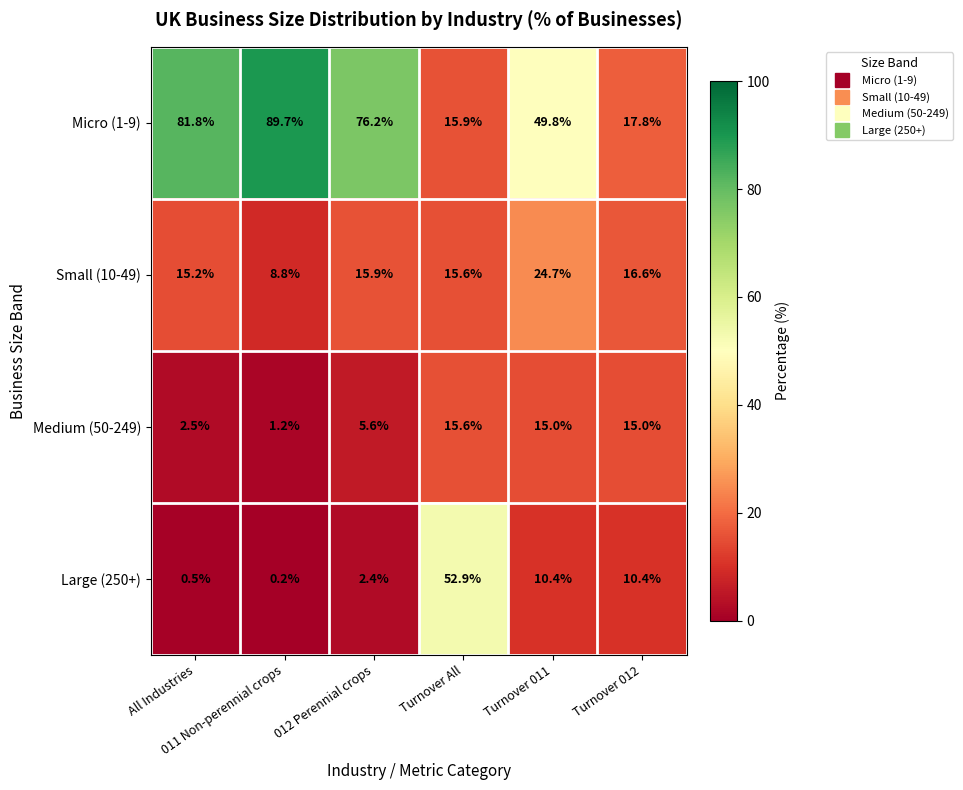

Count the number of categories in the chart.

6